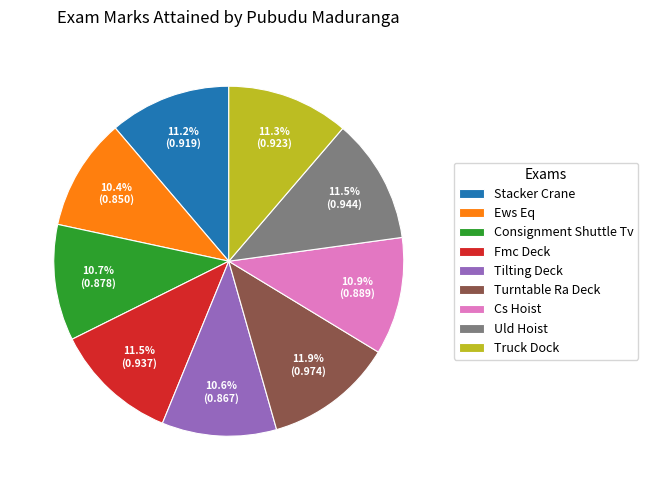

How many segments does this pie chart have?

9